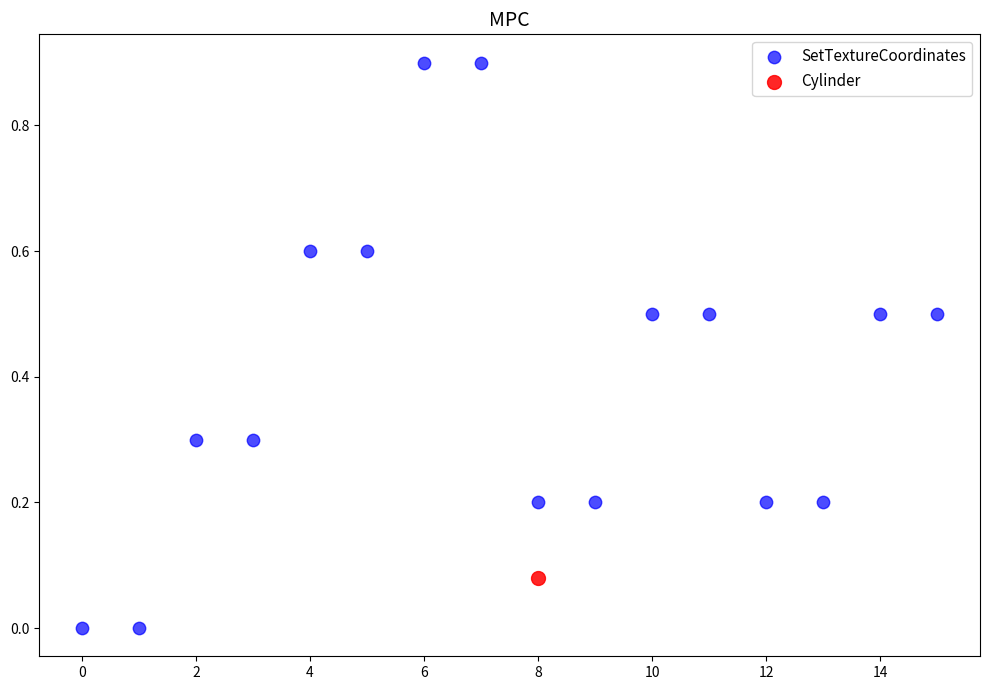

What are all the series names shown in the legend?

SetTextureCoordinates, Cylinder